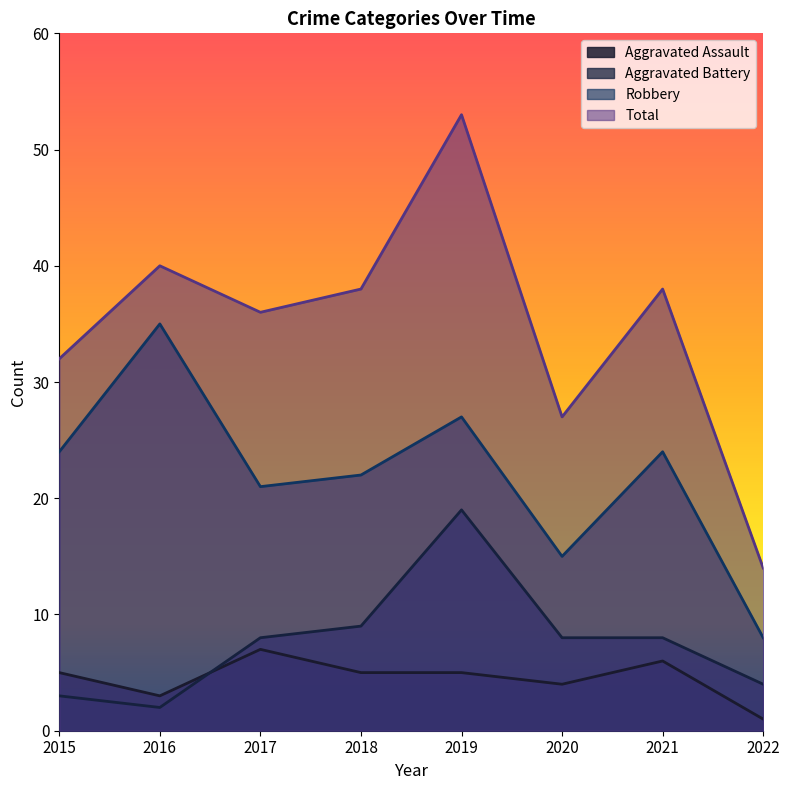

What is the value of the Aggravated Battery point at the 2nd from the left?

2